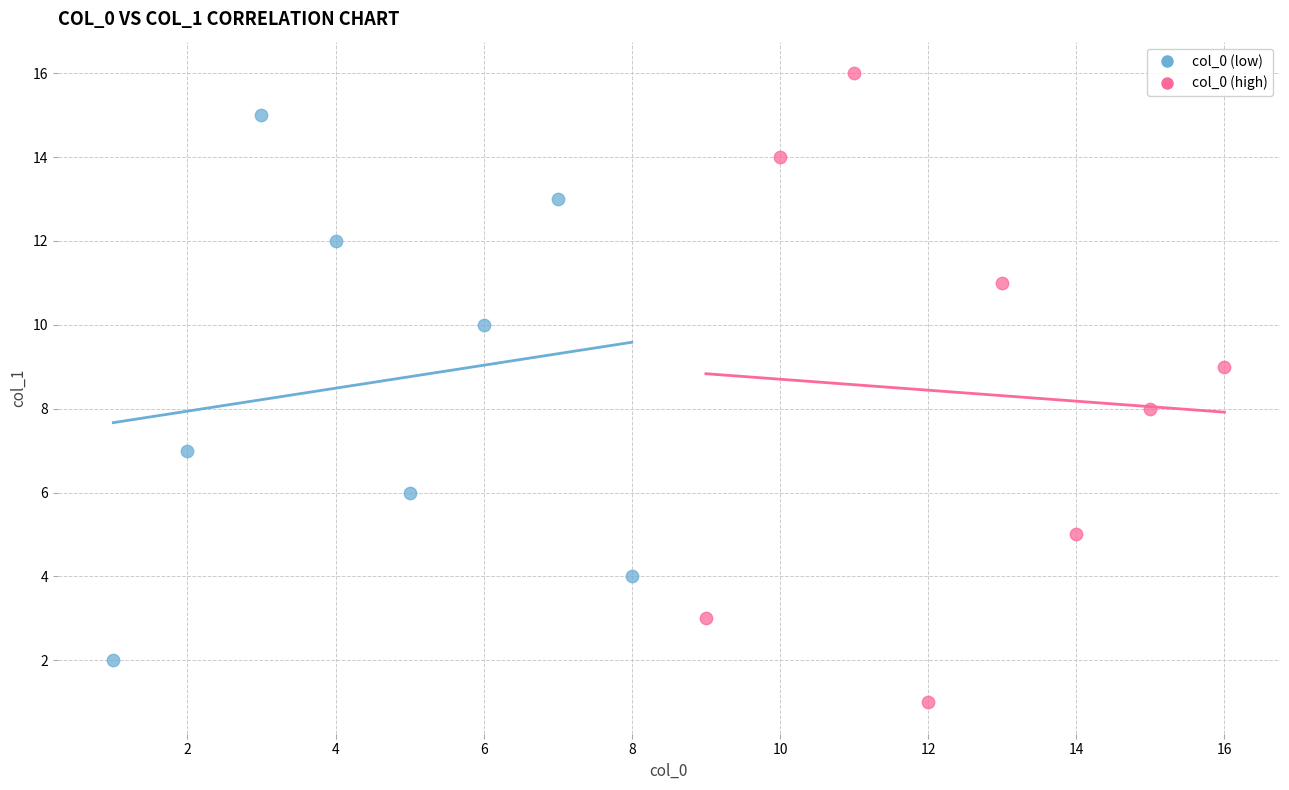

Which series reaches the minimum Y coordinate?

col_0 (high)